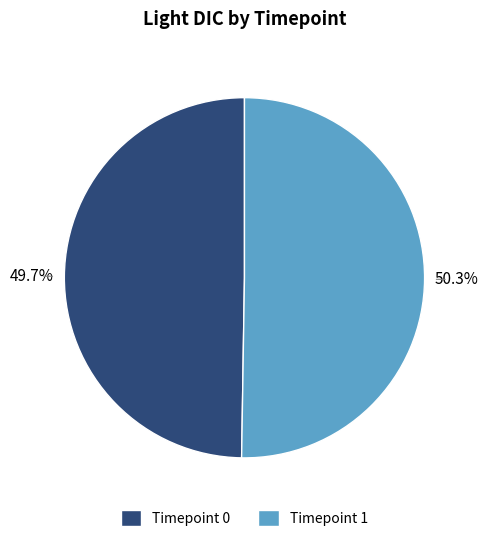

Does any single category account for the majority?

Yes